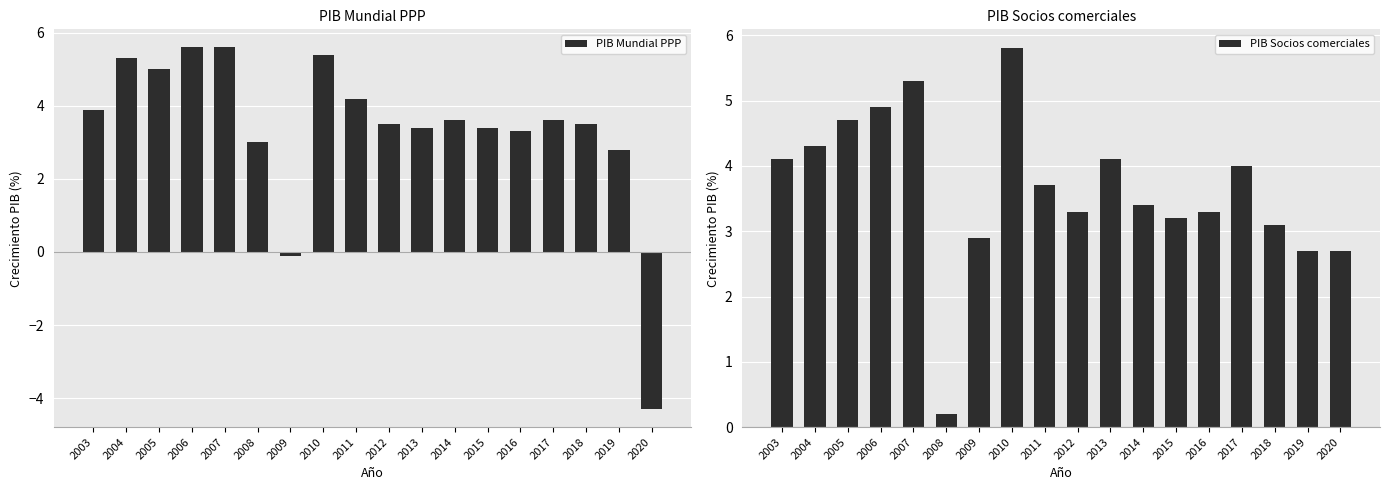

At which category is the sum across all series the highest?

2010